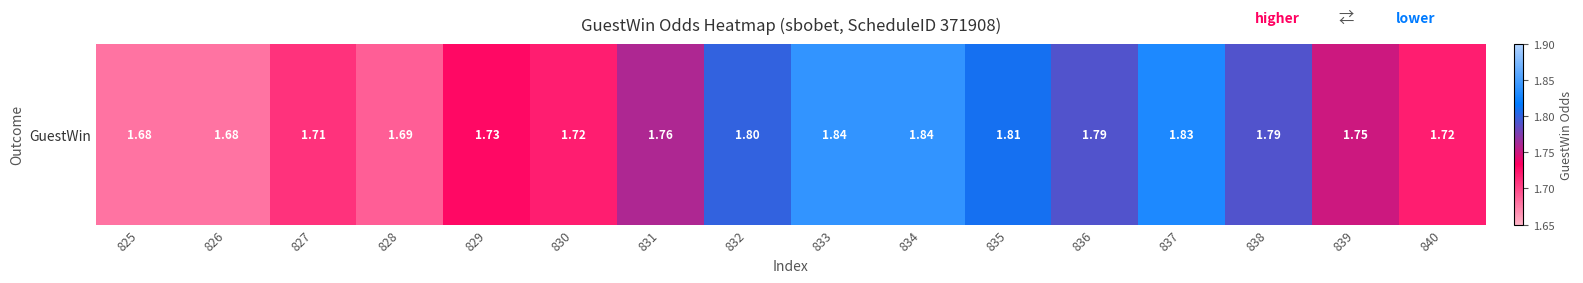

What is the sum of the values at 832 and 831?

3.6